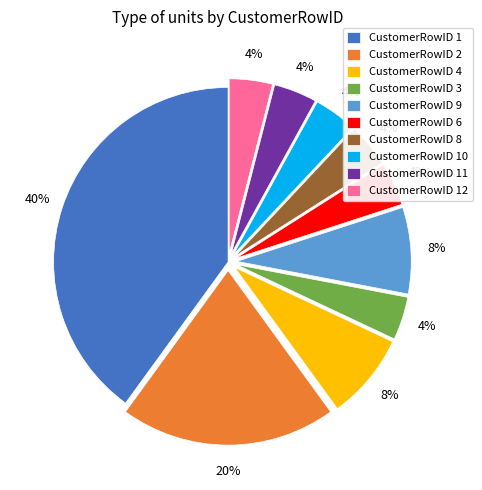

Which slice is the largest?

CustomerRowID 1